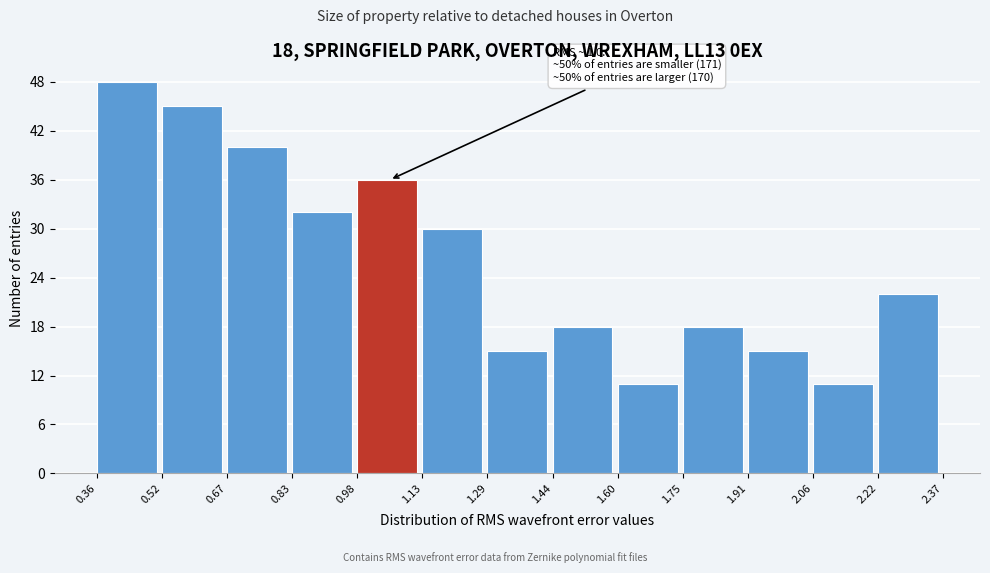

Over which range of the x-axis is the bar tallest?

0.36 to 0.52